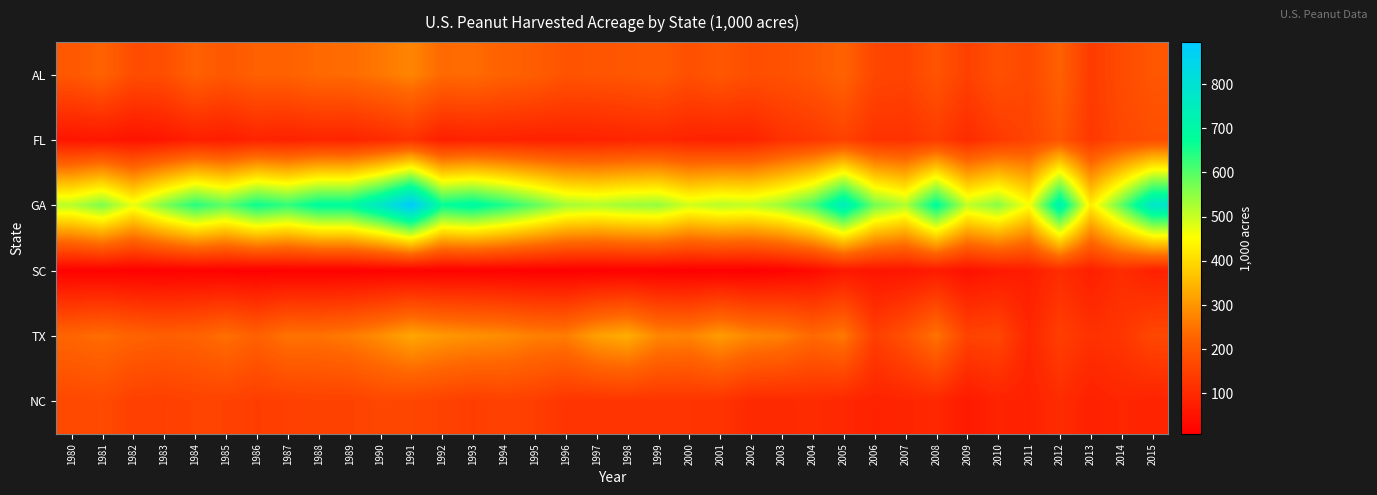

Reading left to right, extract all data points from this chart.

AL: 1980=200.0	1981=222.0	1982=177.0	1983=180.0	1984=219.0	1985=200.0	1986=219.0	1987=220.0	1988=236.0	1989=239.0	1990=256.0	1991=277.0	1992=236.0	1993=239.0	1994=222.0	1995=212.0	1996=191.0	1997=193.0	1998=197.0	1999=206.0	2000=182.0	2001=199.0	2002=180.0	2003=185.0	2004=199.0	2005=223.0	2006=163.0	2007=157.0	2008=193.0	2009=150.0	2010=185.0	2011=166.0	2012=219.0	2013=138.0	2014=173.0	2015=196.0
FL: 1980=56.0	1981=60.0	1982=51.0	1983=60.0	1984=77.0	1985=72.0	1986=87.0	1987=83.0	1988=90.0	1989=87.0	1990=100.0	1991=118.0	1992=77.0	1993=84.0	1994=84.0	1995=81.0	1996=82.0	1997=84.0	1998=90.0	1999=94.0	2000=86.0	2001=82.0	2002=86.0	2003=115.0	2004=130.0	2005=152.0	2006=120.0	2007=119.0	2008=140.0	2009=105.0	2010=135.0	2011=157.0	2012=195.0	2013=131.0	2014=167.0	2015=180.0
GA: 1980=514.0	1981=565.0	1982=472.0	1983=562.0	1984=640.0	1985=593.0	1986=665.0	1987=630.0	1988=685.0	1989=685.0	1990=770.0	1991=895.0	1992=673.0	1993=697.0	1994=649.0	1995=592.0	1996=533.0	1997=519.0	1998=537.0	1999=544.0	2000=492.0	2001=514.0	2002=505.0	2003=540.0	2004=610.0	2005=750.0	2006=575.0	2007=520.0	2008=685.0	2009=505.0	2010=555.0	2011=454.0	2012=730.0	2013=426.0	2014=589.0	2015=777.0
SC: 1980=13.0	1981=15.0	1982=12.0	1983=12.5	1984=14.5	1985=12.0	1986=11.5	1987=13.0	1988=13.0	1989=12.5	1990=13.5	1991=14.0	1992=13.0	1993=14.0	1994=12.5	1995=11.0	1996=10.5	1997=10.5	1998=11.5	1999=11.0	2000=10.0	2001=10.2	2002=8.7	2003=17.0	2004=33.0	2005=60.0	2006=56.0	2007=56.0	2008=68.0	2009=48.0	2010=64.0	2011=73.0	2012=107.0	2013=78.0	2014=108.0	2015=82.0
TX: 1980=230.0	1981=242.0	1982=225.0	1983=215.0	1984=223.0	1985=245.0	1986=220.0	1987=252.0	1988=250.0	1989=262.0	1990=289.0	1991=325.0	1992=305.0	1993=295.0	1994=287.0	1995=270.0	1996=265.0	1997=315.0	1998=335.0	1999=280.0	2000=275.0	2001=310.0	2002=280.0	2003=270.0	2004=235.0	2005=260.0	2006=145.0	2007=187.0	2008=253.0	2009=155.0	2010=163.0	2011=93.0	2012=146.0	2013=117.0	2014=127.0	2015=165.0
NC: 1980=166.0	1981=172.0	1982=149.0	1983=147.0	1984=155.0	1985=154.0	1986=143.0	1987=148.0	1988=153.0	1989=152.0	1990=164.0	1991=162.0	1992=153.0	1993=143.0	1994=151.0	1995=144.0	1996=125.0	1997=123.0	1998=124.5	1999=124.0	2000=123.0	2001=122.5	2002=100.0	2003=100.0	2004=105.0	2005=96.0	2006=84.0	2007=90.0	2008=97.0	2009=66.0	2010=86.0	2011=81.0	2012=106.0	2013=81.0	2014=93.0	2015=87.0